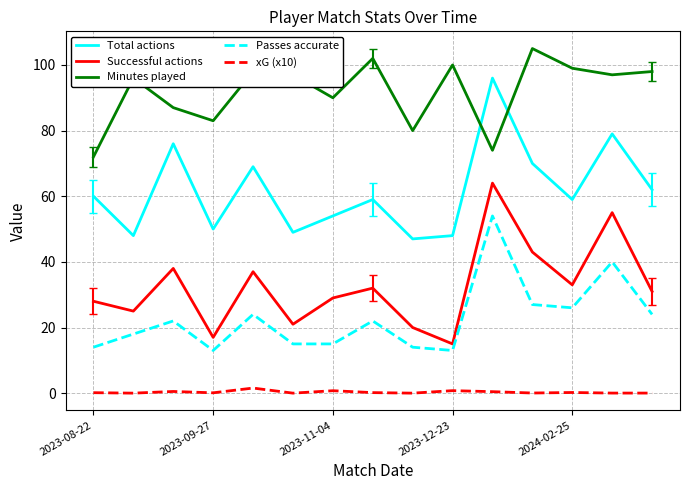

What is the greatest value displayed?

105.0